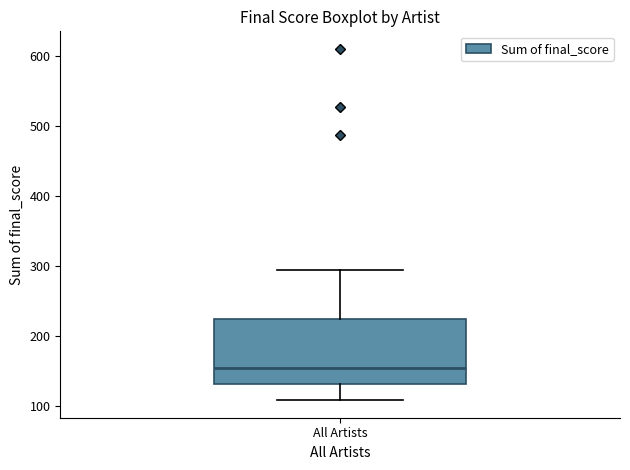

Where is the upper edge of the box for All Artists on the y-axis? The values are not printed on the chart, so give them approximately, as read against the axis.

220